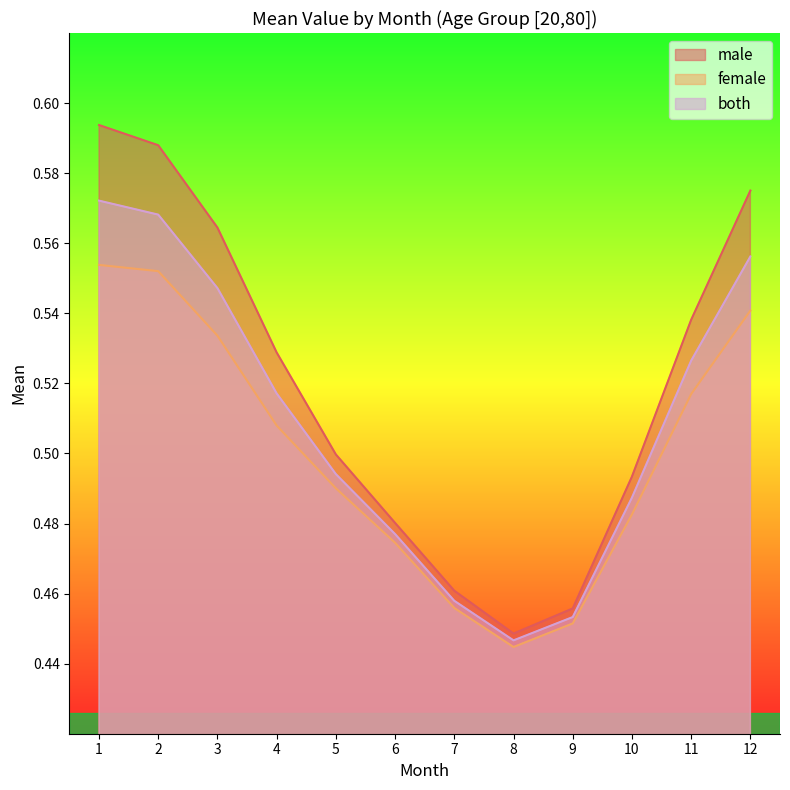

What is the difference between the second highest and second lowest values in the male series?

0.1